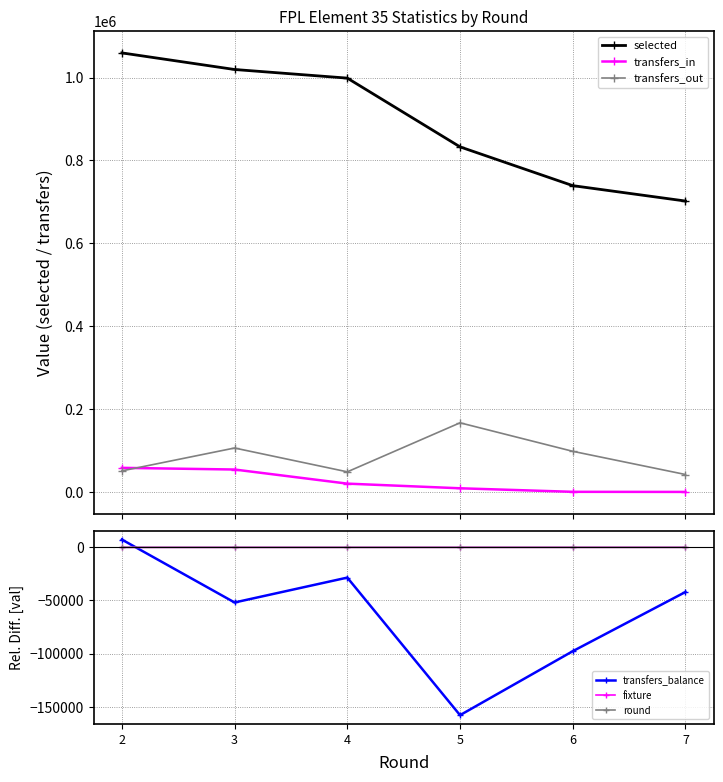

What is the total value across all series at 2?

1176383